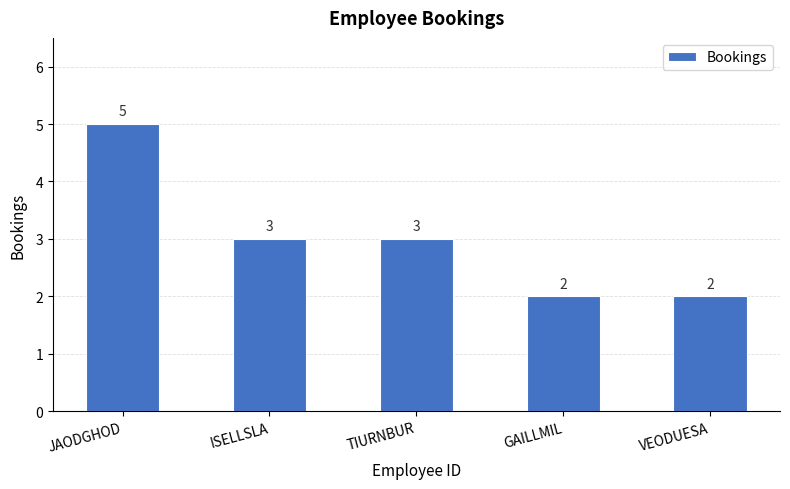

Reading left to right, list all the values displayed in this chart.

5	3	3	2	2